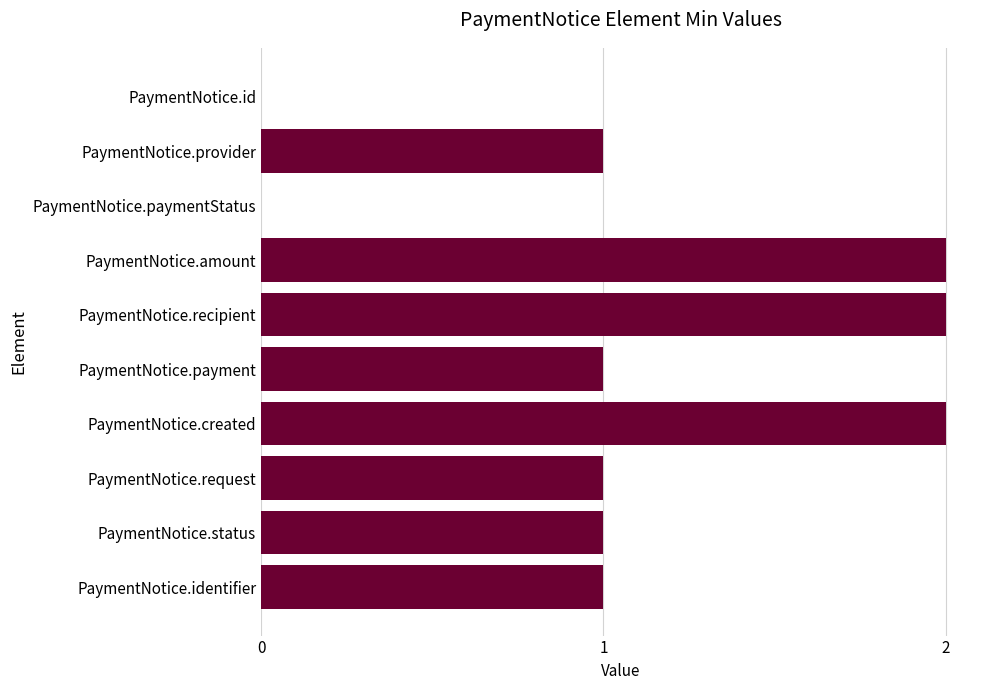

What is the ratio of the value at PaymentNotice.amount to the value at PaymentNotice.recipient?

1.0